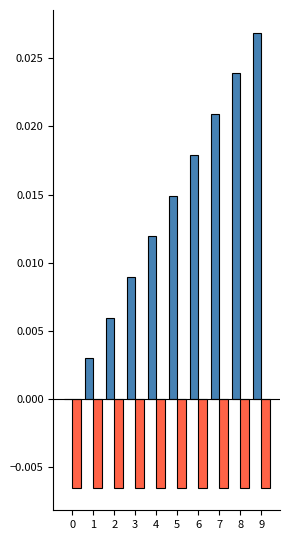

How many groups of bars are there?

10